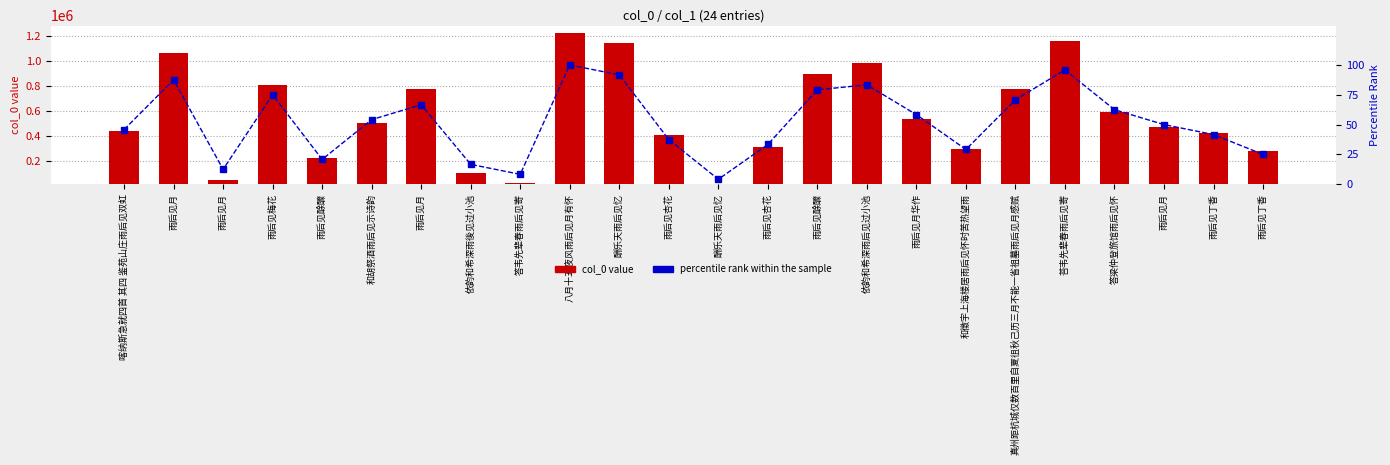

Rank the series by their average value, from lowest to highest.

percentile rank within the sample, col_0 value